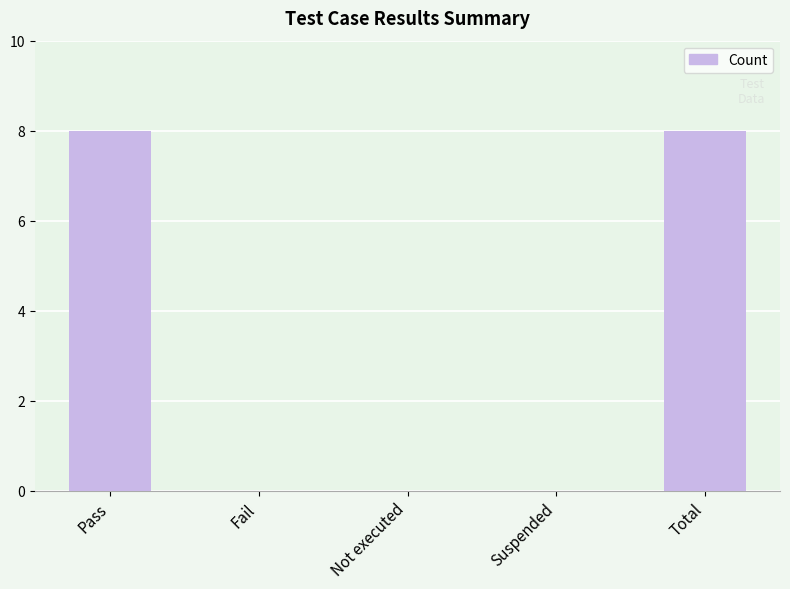

What is the sum of all values?

16